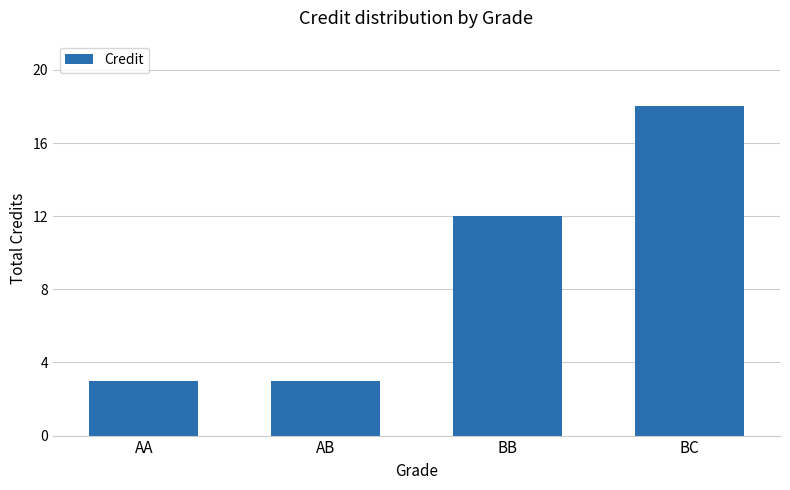

What is the difference between the values at BB and AA?

9